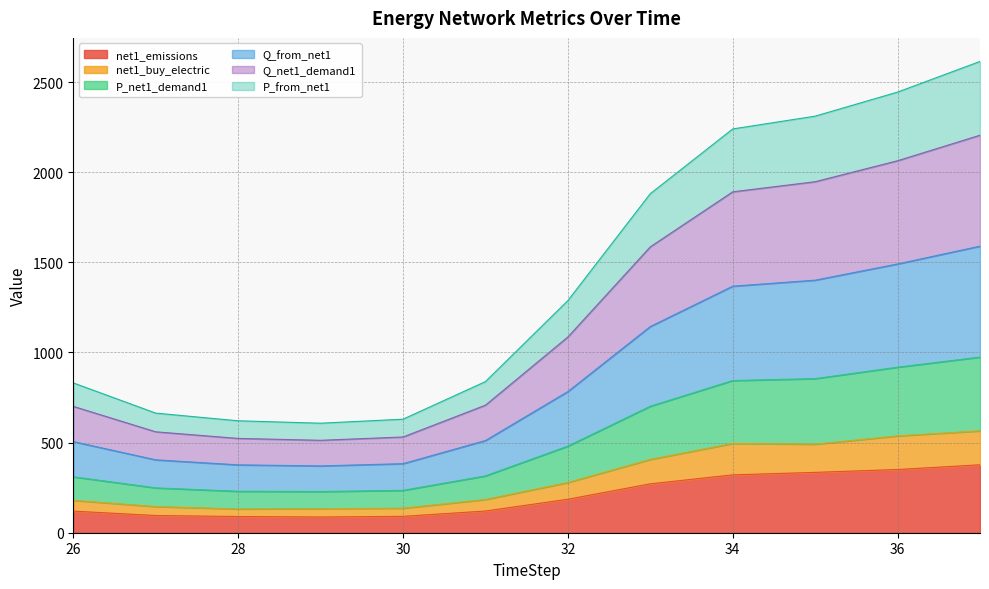

Which category has the highest value across all series?

37